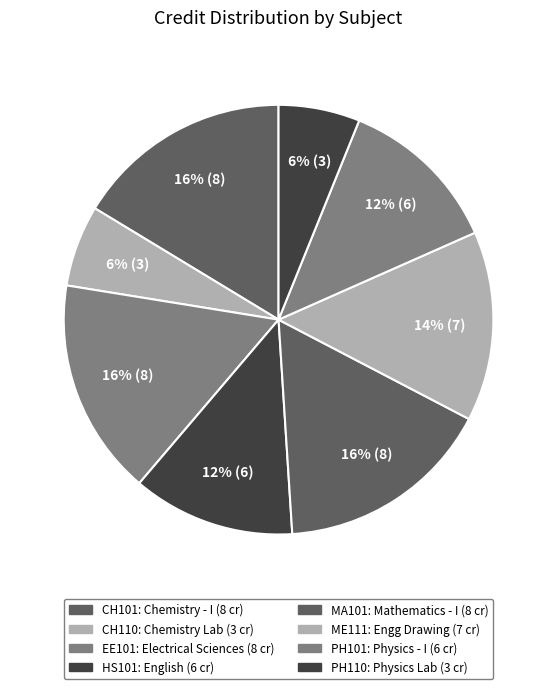

Approximately how many times larger is the value at ME111 compared to MA101?

0.9